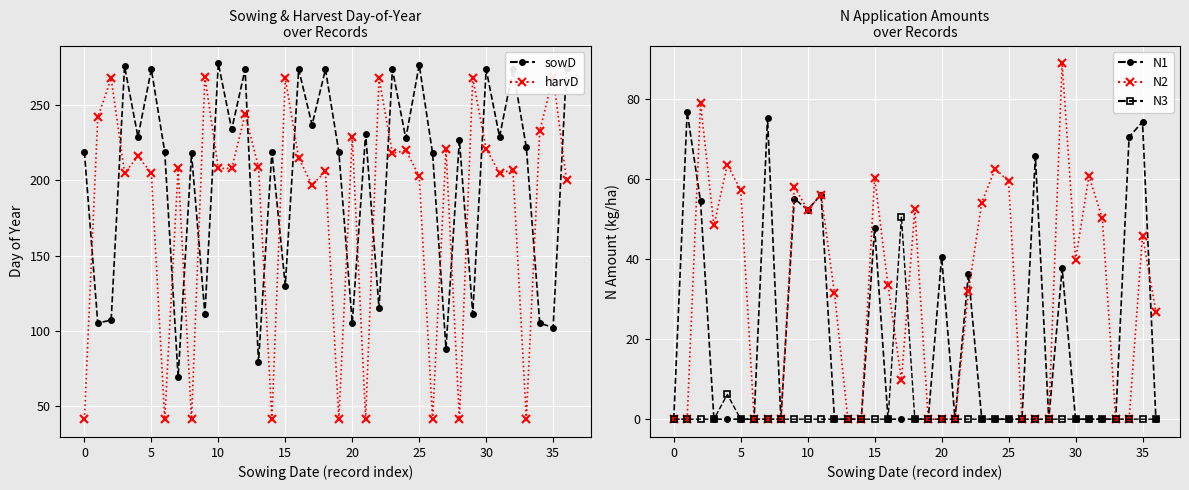

True or false: N2 and N3 intersect in this chart.

True